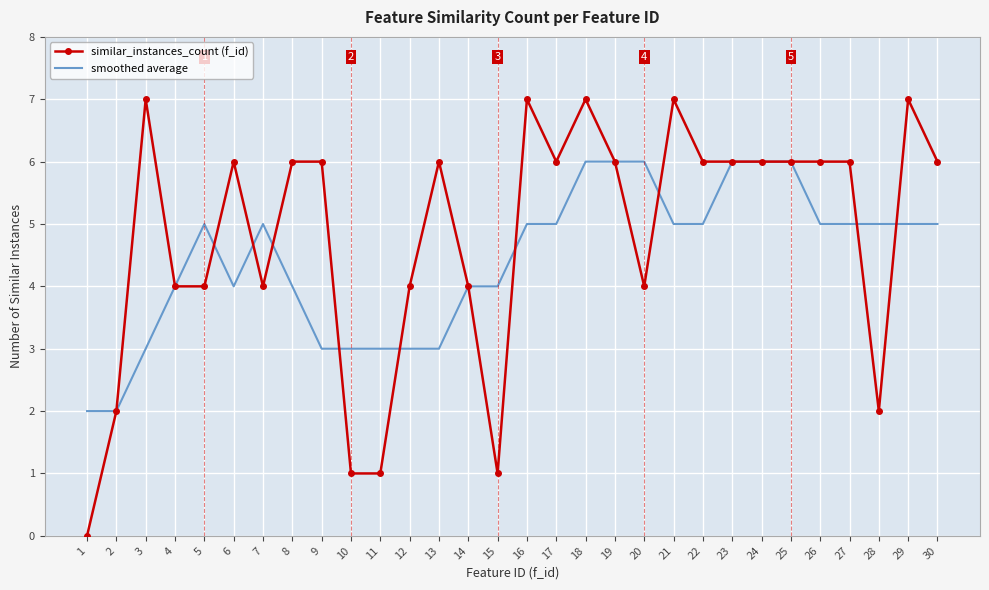

Is the value of smoothed average at 8 greater than the value of similar_instances_count (f_id) at 27?

No